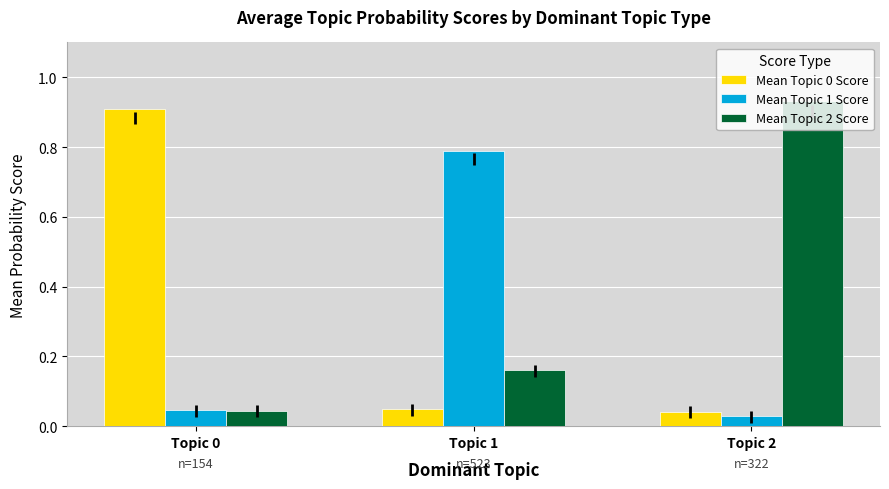

The Mean Topic 0 Score series shows 0.9 at Topic 0. True or false?

True